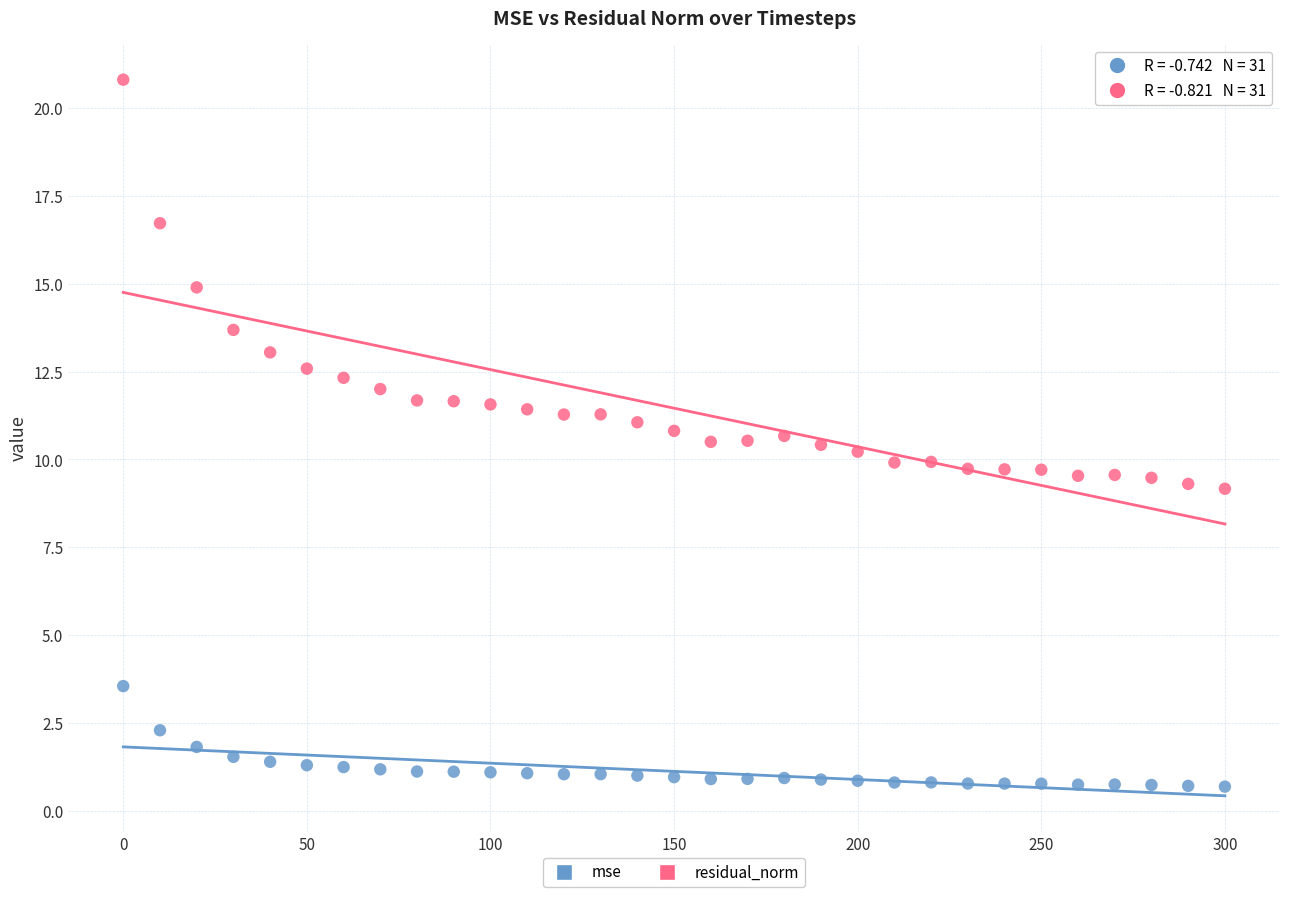

Which series contains the highest Y value?

residual_norm